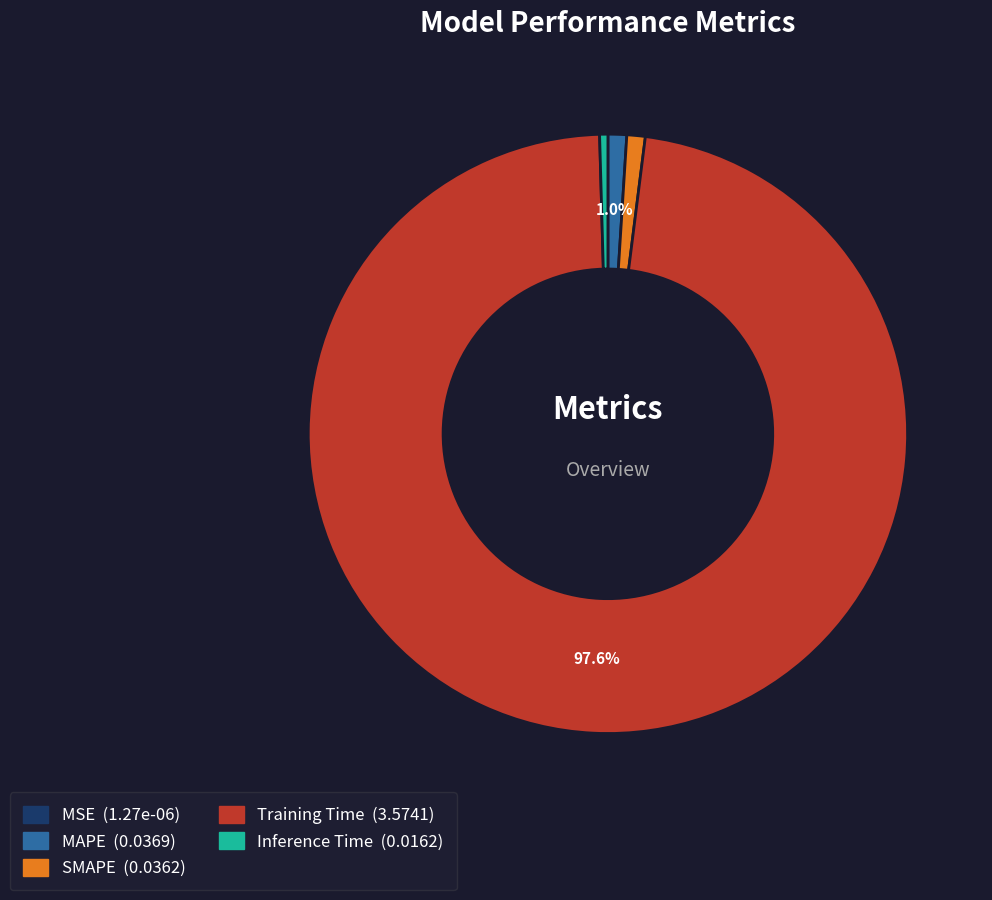

Which has a higher value, Inference Time or SMAPE?

SMAPE